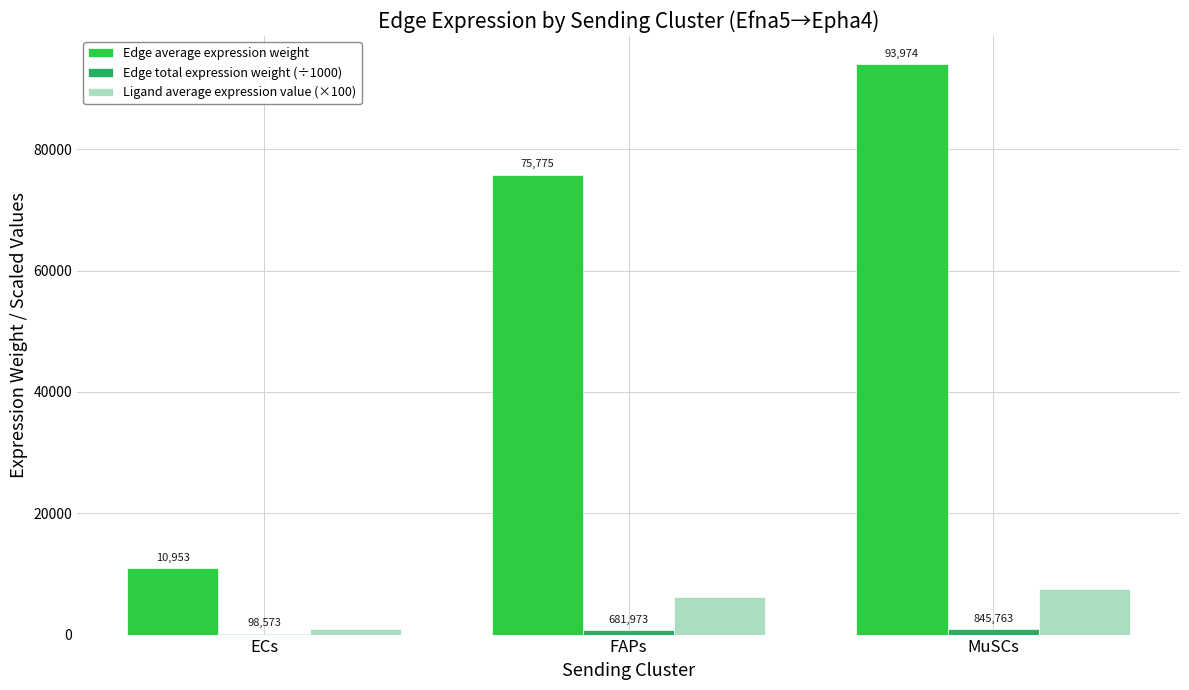

Which series has the largest total across all categories?

Edge average expression weight